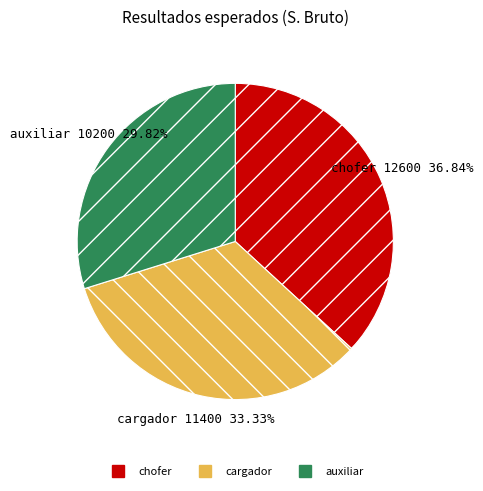

Rank the categories by value from highest to lowest.

chofer, cargador, auxiliar